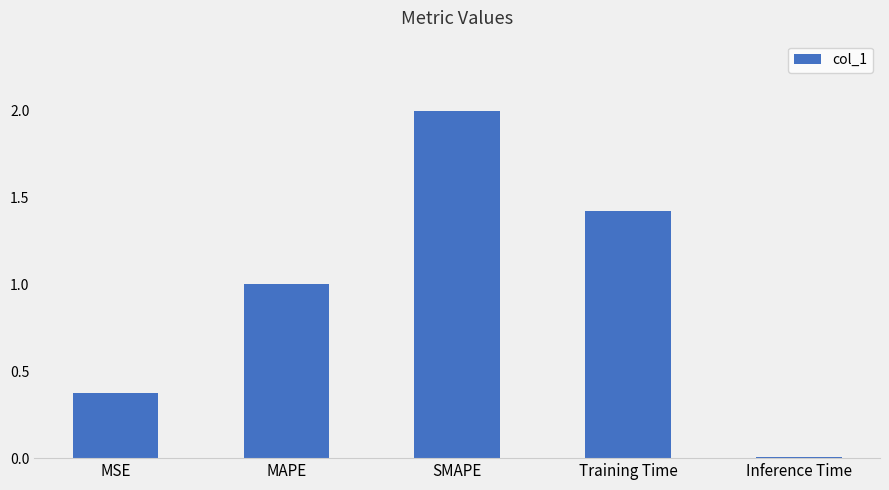

What is the difference between the maximum and minimum values?

2.0